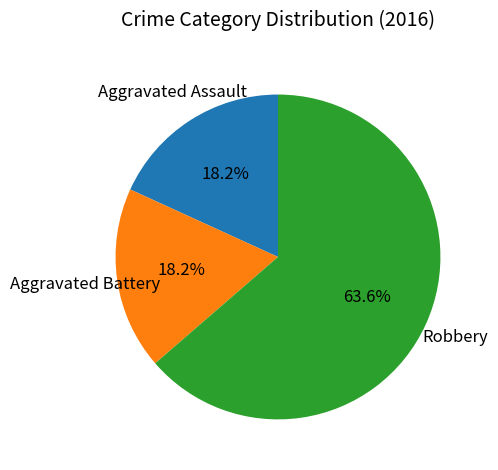

What is the ratio of the value at Robbery to the value at Aggravated Battery?

3.5